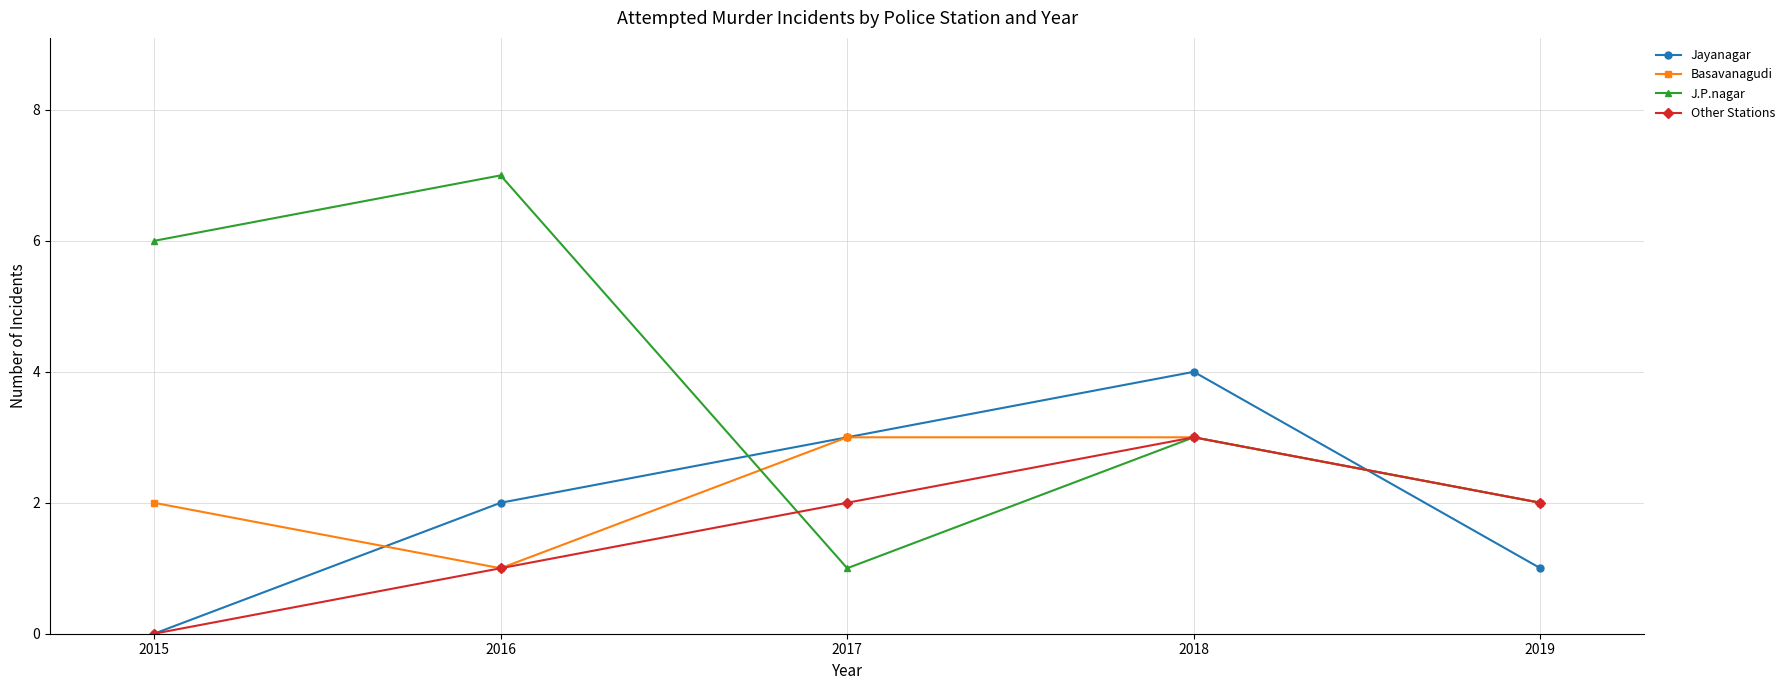

List the labels in order of J.P.nagar value, smallest first.

2017, 2019, 2018, 2015, 2016